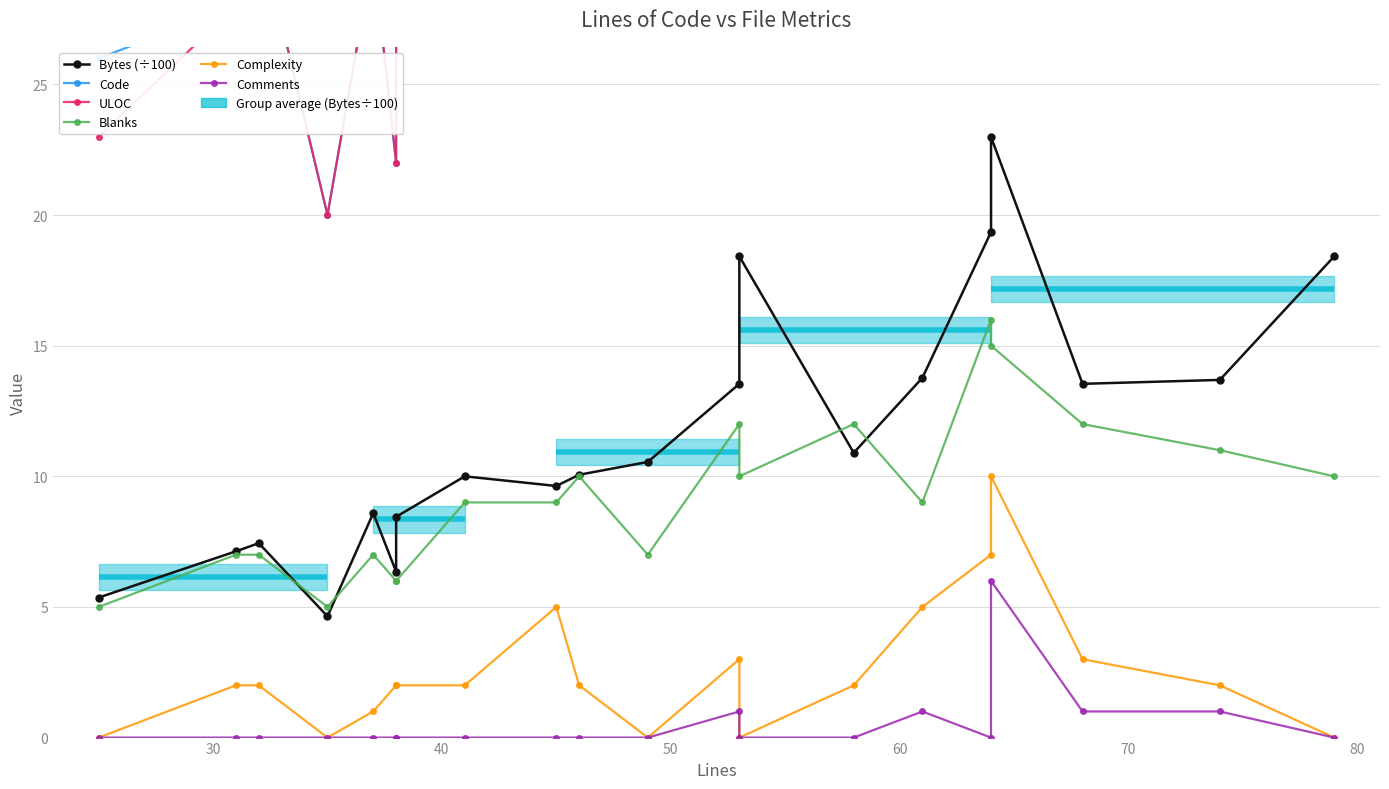

Reading left to right, what are all the values shown in this chart?

Bytes (÷100): 5.4	7.1	7.4	4.6	8.6	6.3	8.4	10.0	9.6	10.1	10.6	13.5	18.4	10.9	13.8	19.4	23.0	13.5	13.7	18.4
Code: 26.0	28.0	31.0	20.0	30.0	22.0	35.0	37.0	36.0	36.0	42.0	55.0	69.0	46.0	51.0	71.0	68.0	55.0	62.0	69.0
ULOC: 23.0	28.0	31.0	20.0	30.0	22.0	29.0	36.0	34.0	35.0	38.0	53.0	53.0	43.0	47.0	64.0	64.0	53.0	54.0	53.0
Blanks: 5.0	7.0	7.0	5.0	7.0	6.0	6.0	9.0	9.0	10.0	7.0	12.0	10.0	12.0	9.0	16.0	15.0	12.0	11.0	10.0
Complexity: 0.0	2.0	2.0	0.0	1.0	2.0	2.0	2.0	5.0	2.0	0.0	3.0	0.0	2.0	5.0	7.0	10.0	3.0	2.0	0.0
Comments: 0.0	0.0	0.0	0.0	0.0	0.0	0.0	0.0	0.0	0.0	0.0	1.0	0.0	0.0	1.0	0.0	6.0	1.0	1.0	0.0